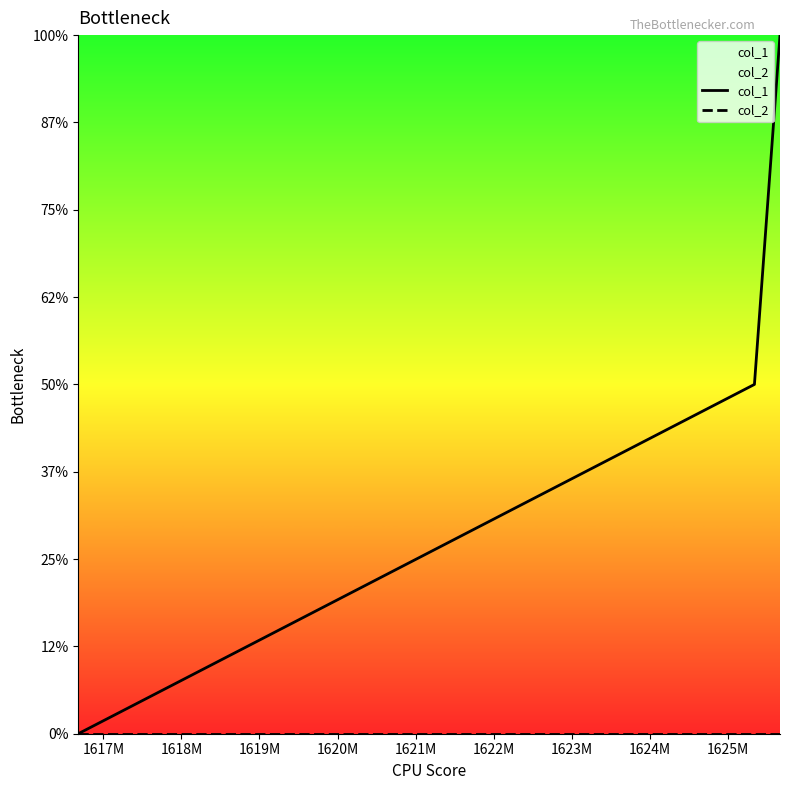

How many series are shown in this chart?

2